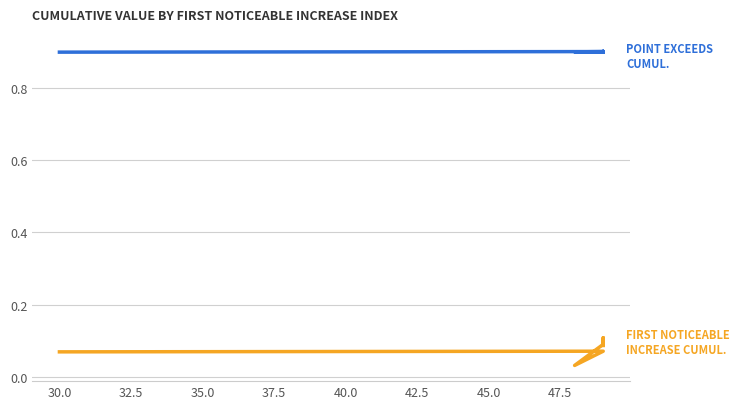

True or false: First_Noticeable_Increase_Cumulative_Value and Point_Exceeds_Cumulative_Value cross at least once.

False